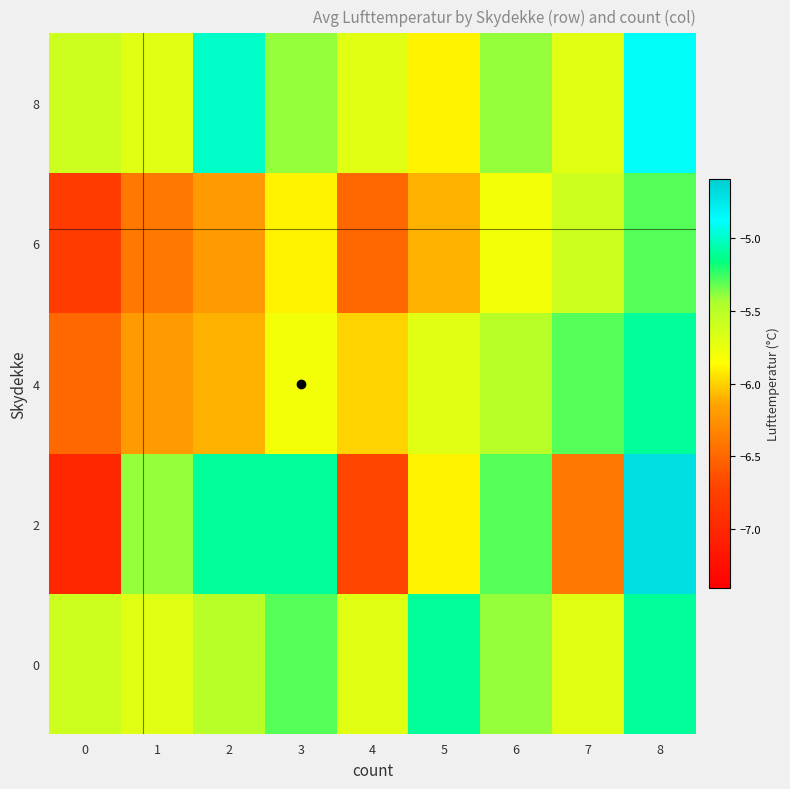

Between 8 and 1, which is larger?

8